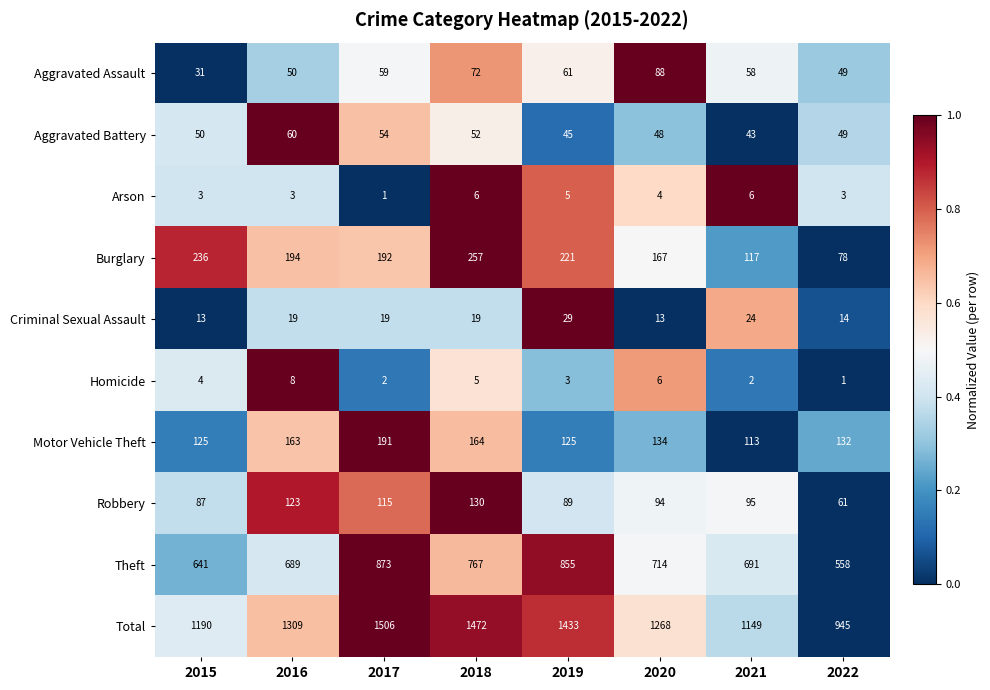

What is the difference between the Criminal Sexual Assault values at 2017 and 2015?

6